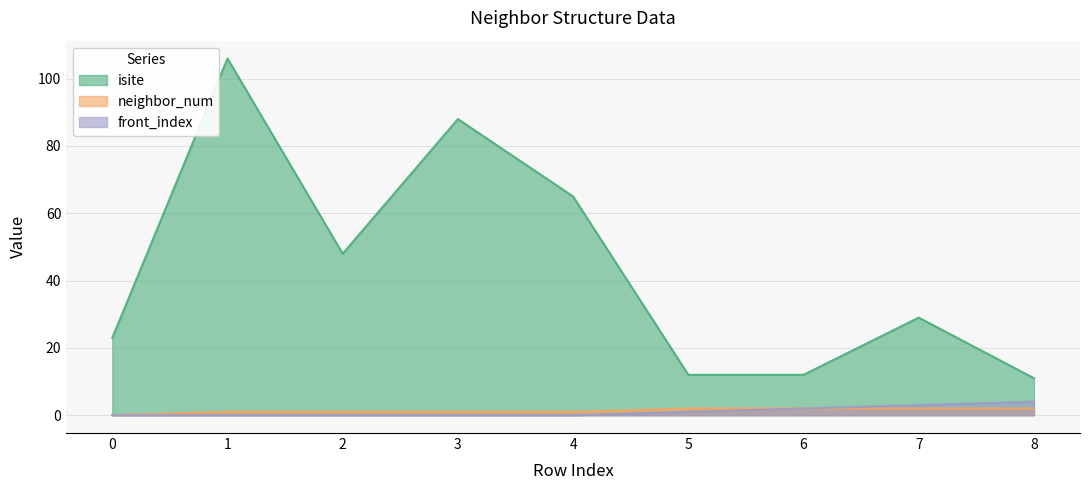

True or false: front_index and isite cross at least once.

False